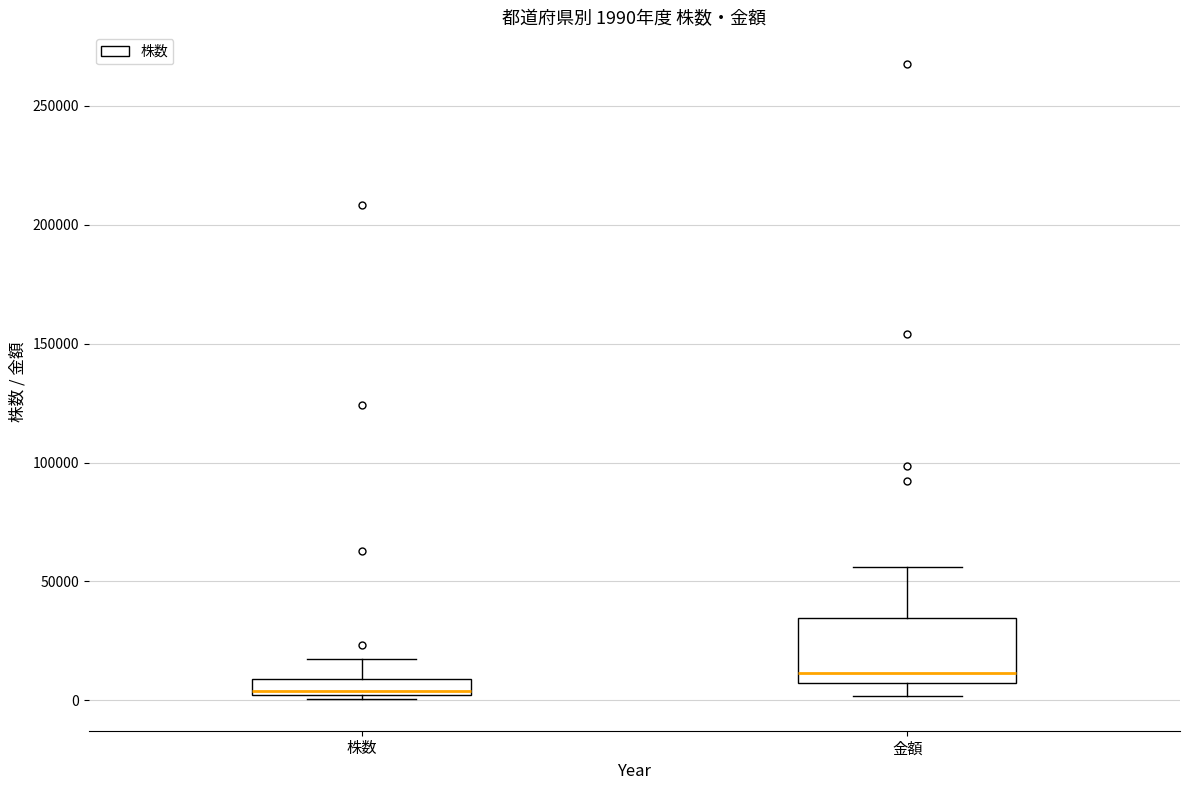

Which box has the lowest median line?

株数